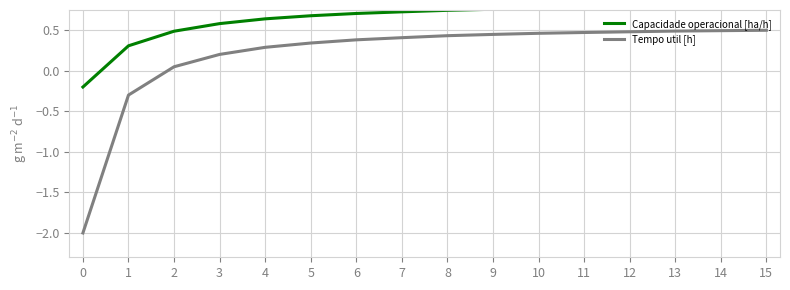

What is the total value across all series at 13?

1.3